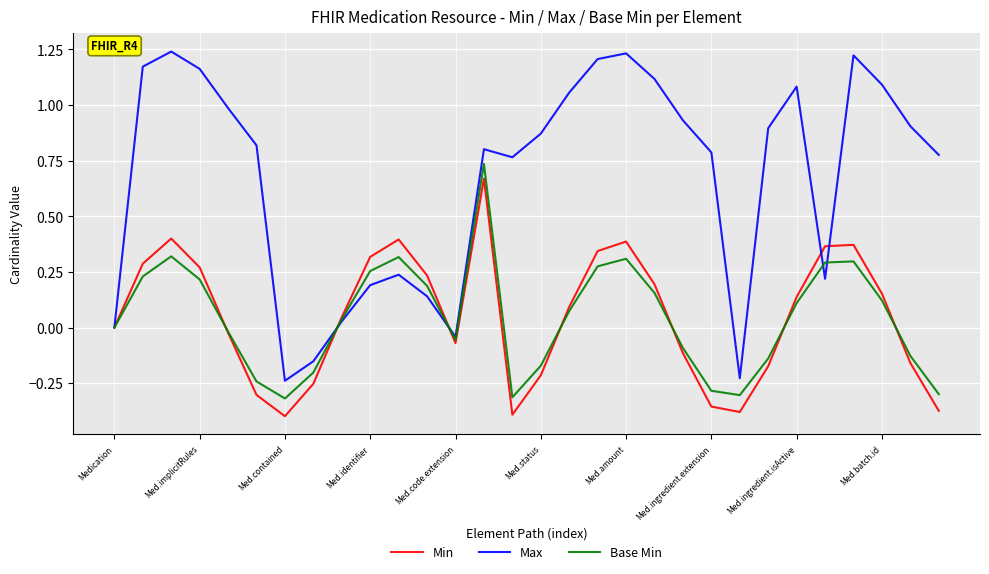

Which series has the widest spread of values?

Max